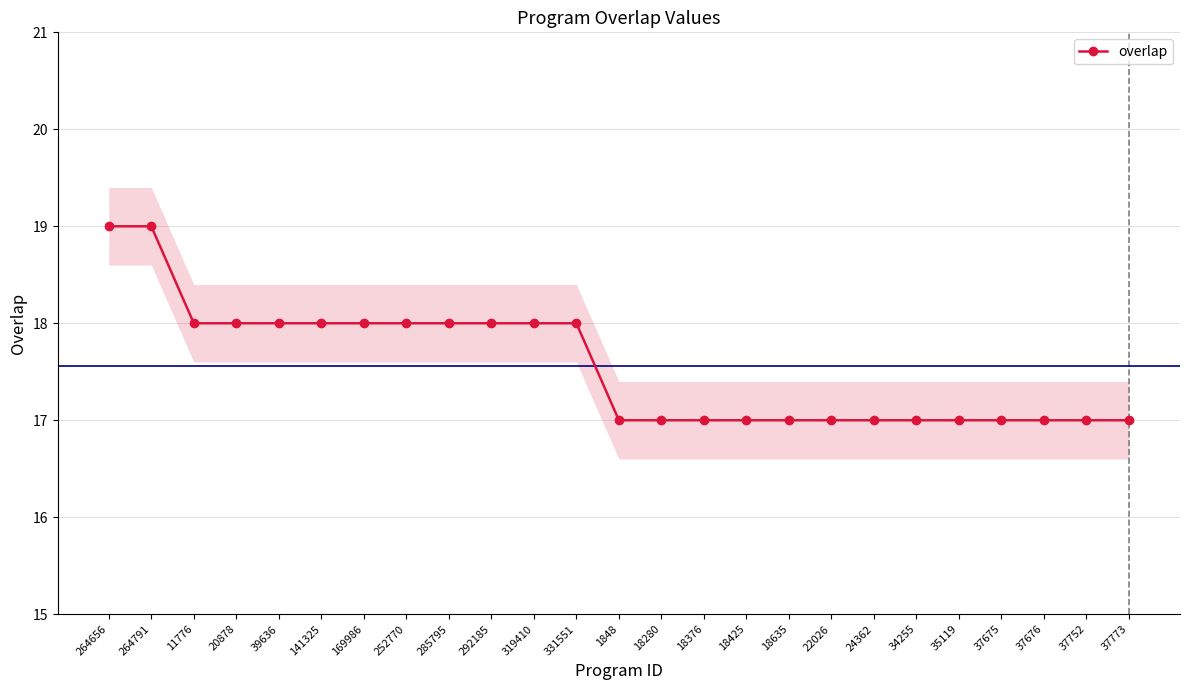

What is the label of the 12th point from the right?

18280